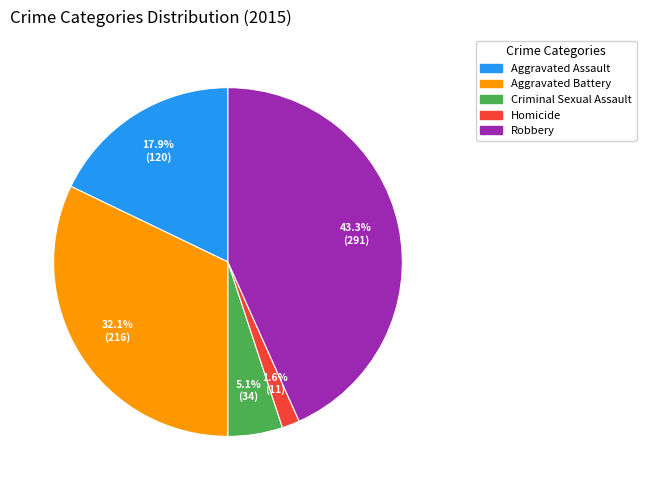

Approximately how many times larger is the value at Aggravated Battery compared to Robbery?

0.7